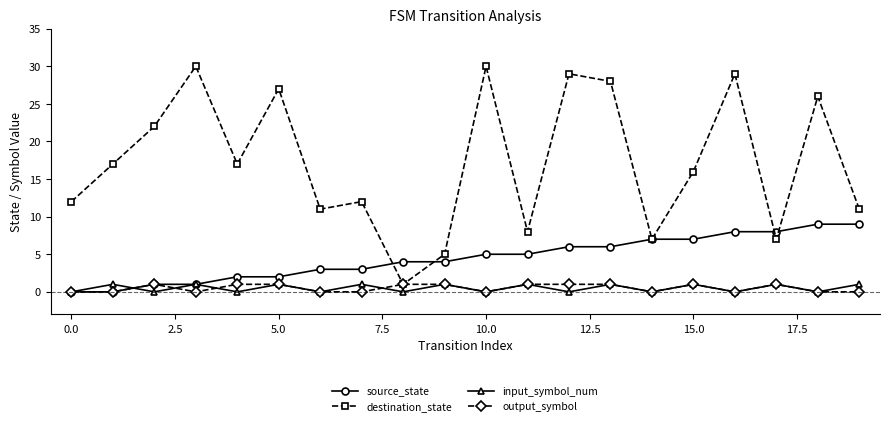

True or false: output_symbol has more than 2 interior local peaks.

True